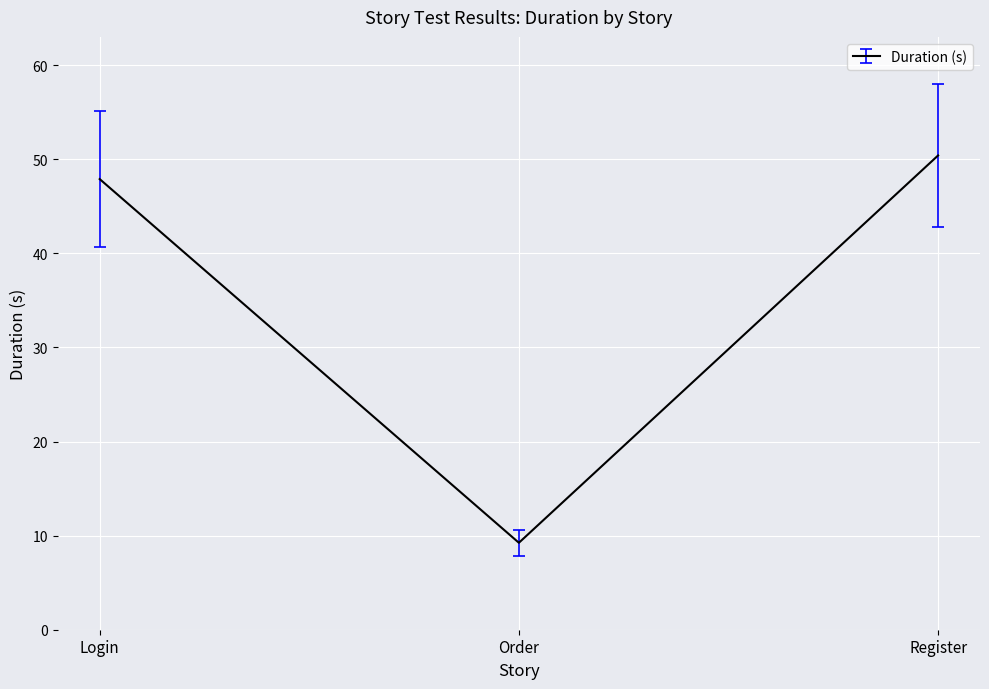

What is the ratio of the value at Login to the value at Register?

1.0